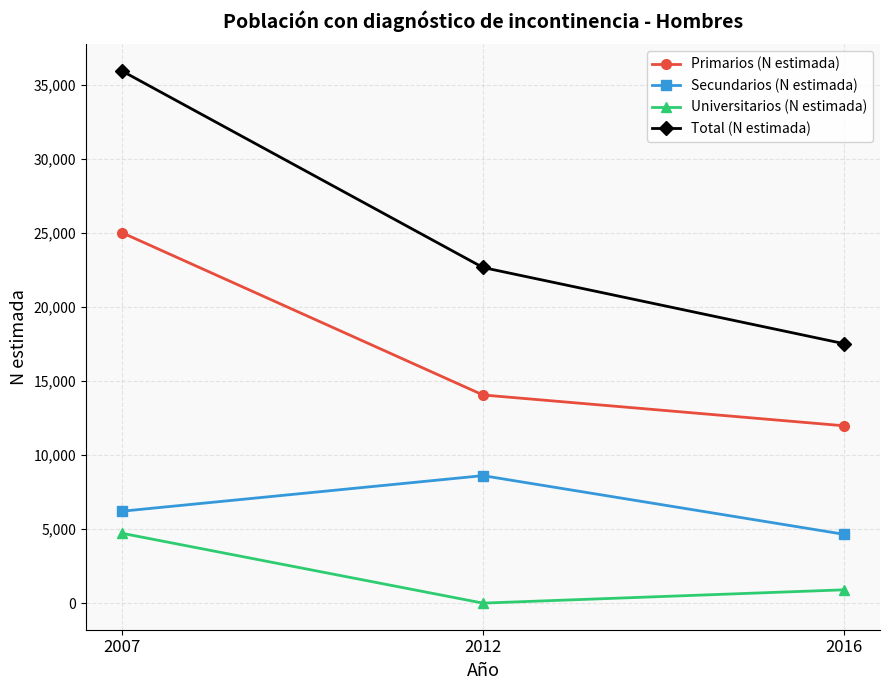

At which label does Primarios (N estimada) reach its peak?

2007